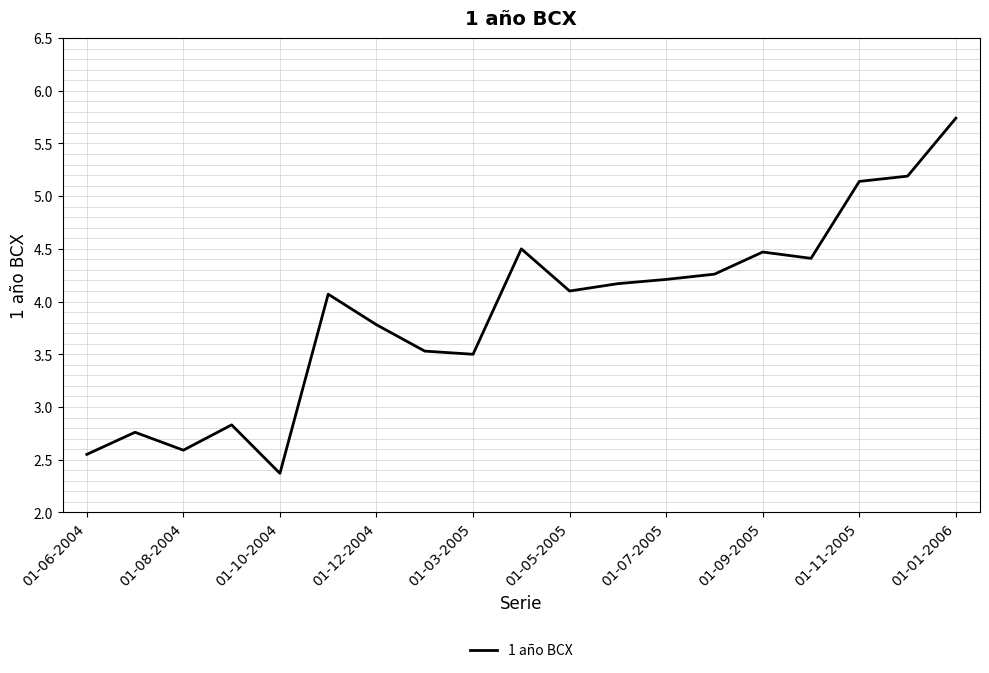

What is the greatest value displayed?

5.7